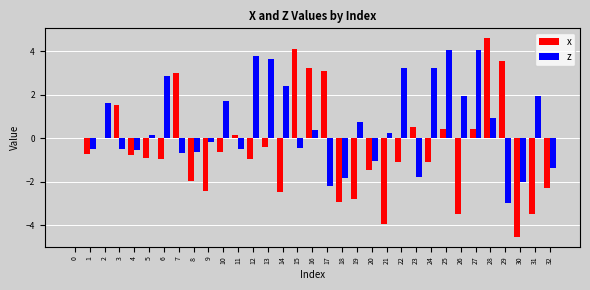

The value of x at 22 is -1.6. True or false?

False